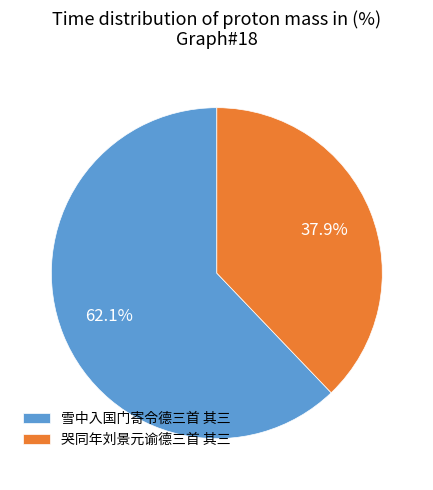

To the nearest percent, what is the difference between the largest and smallest slice percentages?

24%